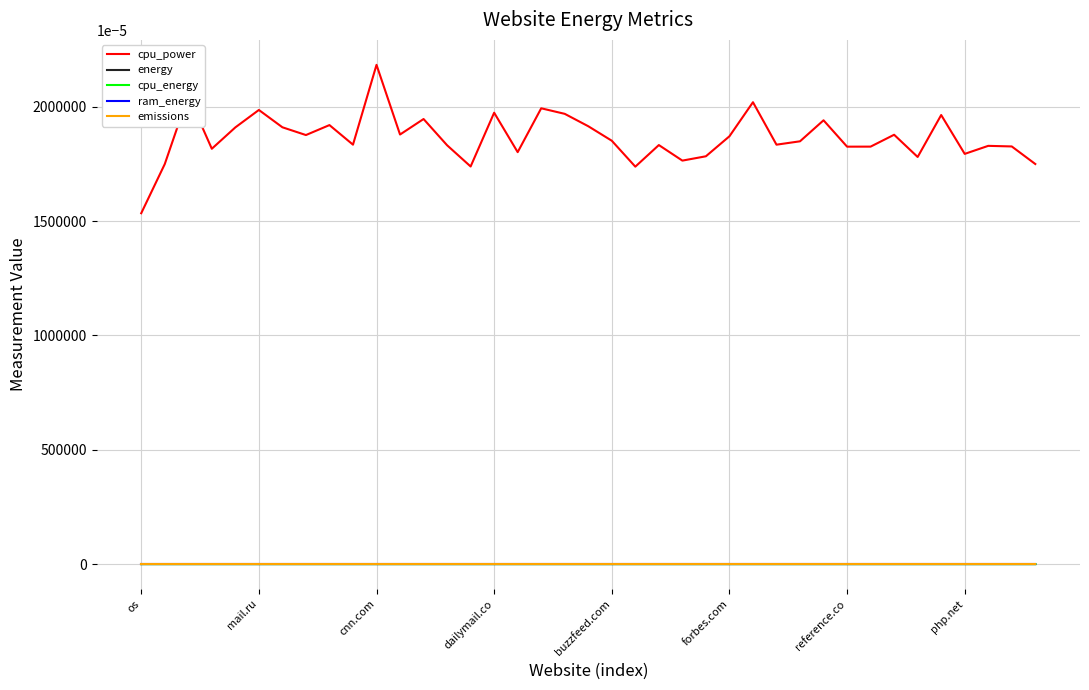

True or false: cpu_power and cpu_energy intersect in this chart.

False